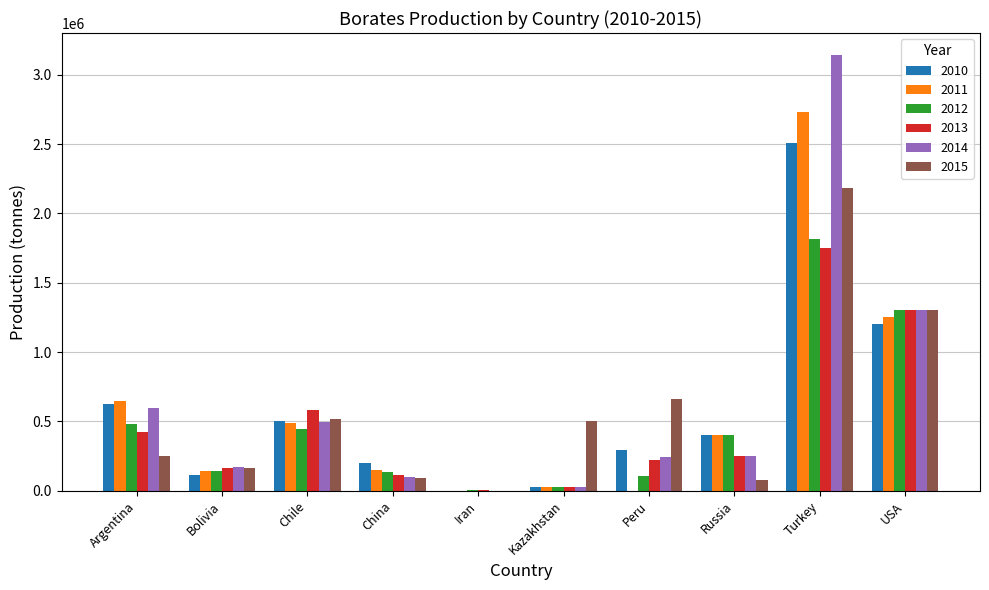

Is it true that 2010 equals 327548 at Chile?

False